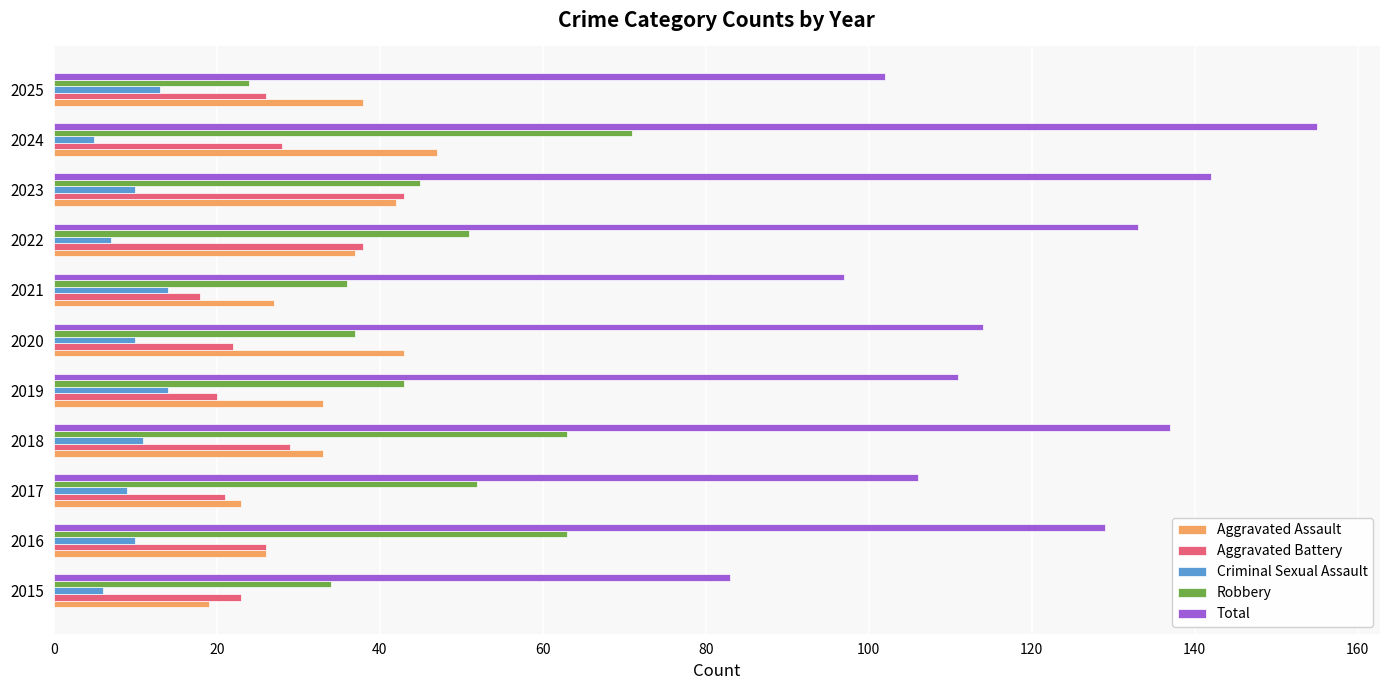

Which category has the highest value across all series?

2024